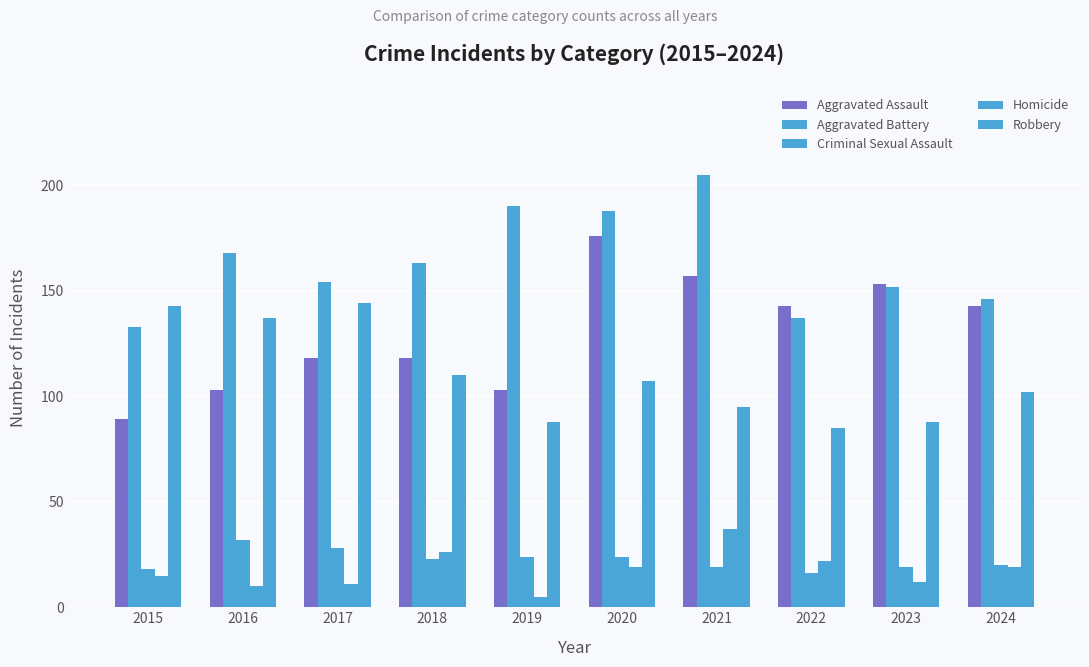

Are the bars grouped side by side (vs. stacked)?

Yes